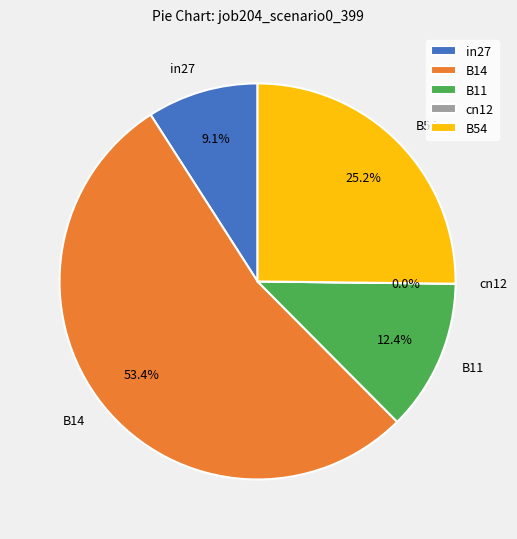

The cn12 slice represents 1% of the pie. True or false?

False